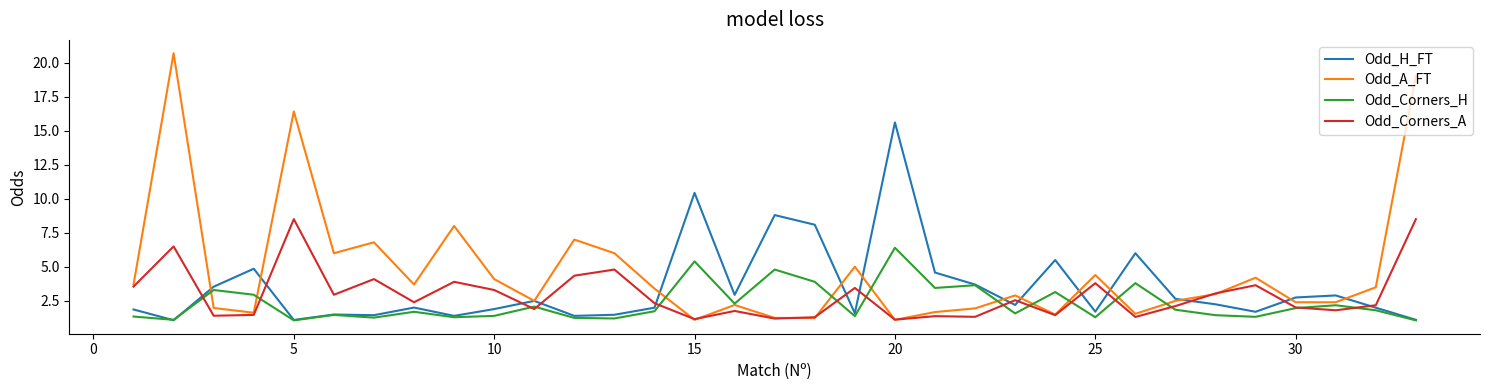

What is the greatest value displayed?

20.7